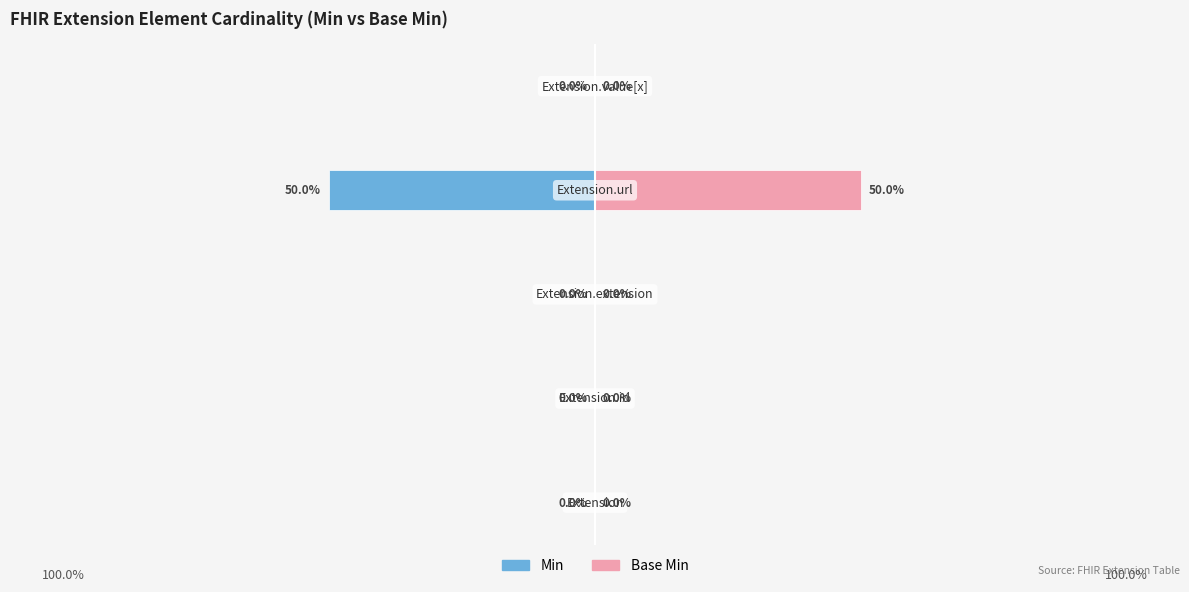

List the series in order of their peak value, highest first.

Base Min, Min